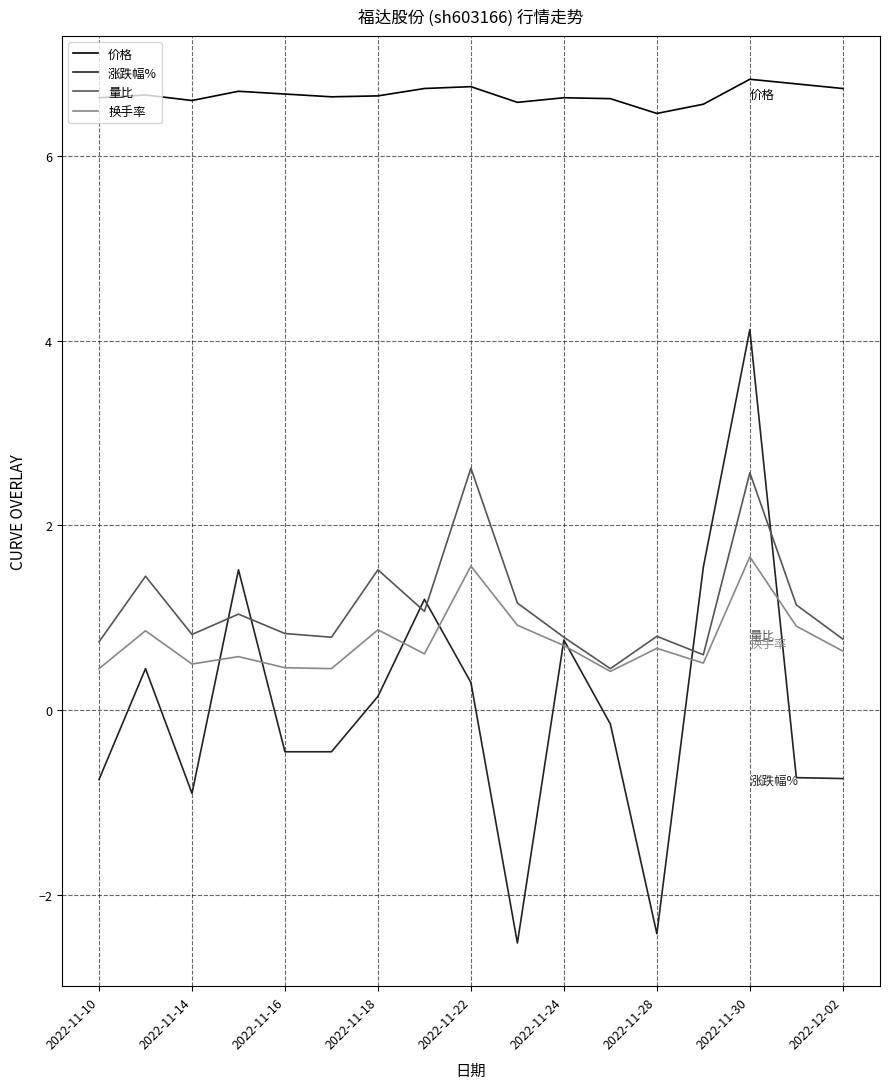

What is the smallest value displayed?

-2.5